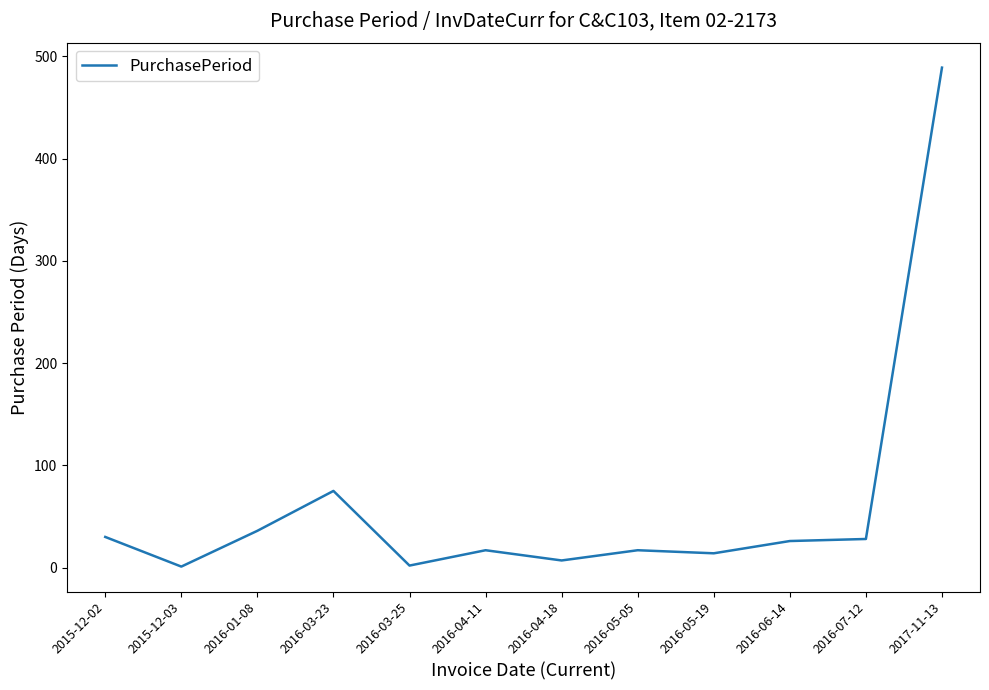

How many series are shown in this chart?

1